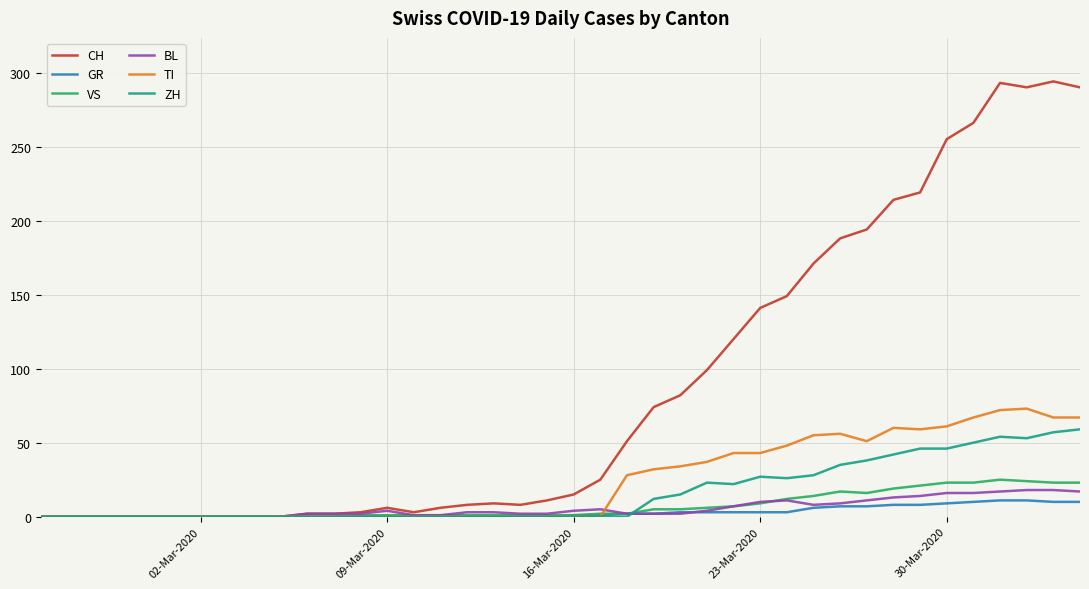

Which series has the largest total across all categories?

CH